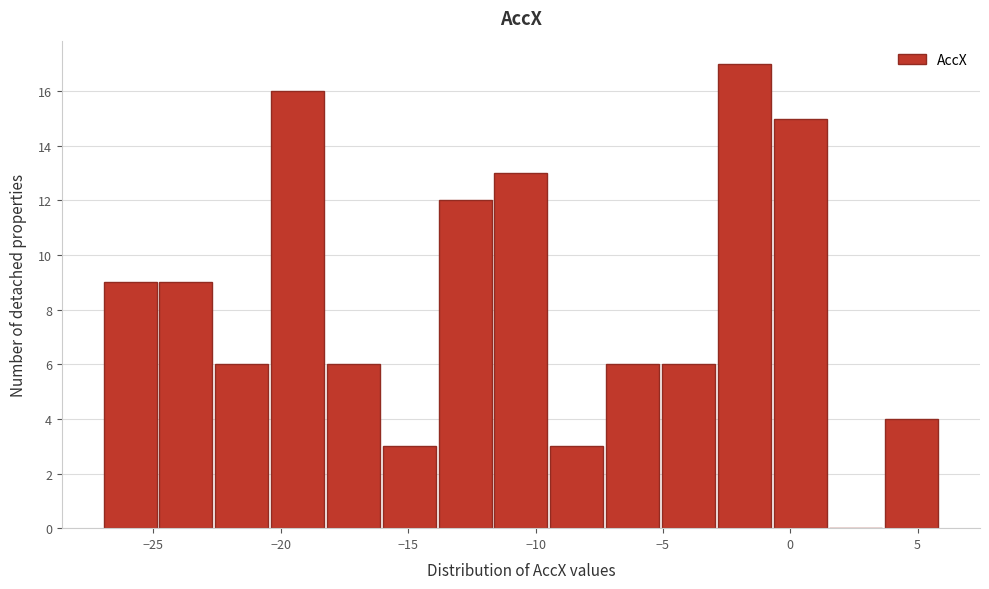

Reading left to right, transcribe this chart: for each bar, give the range it covers on the x-axis and its height. Neither the bar edges nor the heights are printed on the chart, so give them approximately, as read against the axes.

-27.0 to -25.0: 9
-25.0 to -22.5: 9
-22.5 to -20.5: 6
-20.5 to -18.0: 16
-18.0 to -16.0: 6
-16.0 to -14.0: 3
-14.0 to -11.5: 12
-11.5 to -9.5: 13
-9.5 to -7.0: 3
-7.0 to -5.0: 6
-5.0 to -3.0: 6
-3.0 to -0.5: 17
-0.5 to 1.5: 15
1.5 to 3.5: 0
3.5 to 6.0: 4